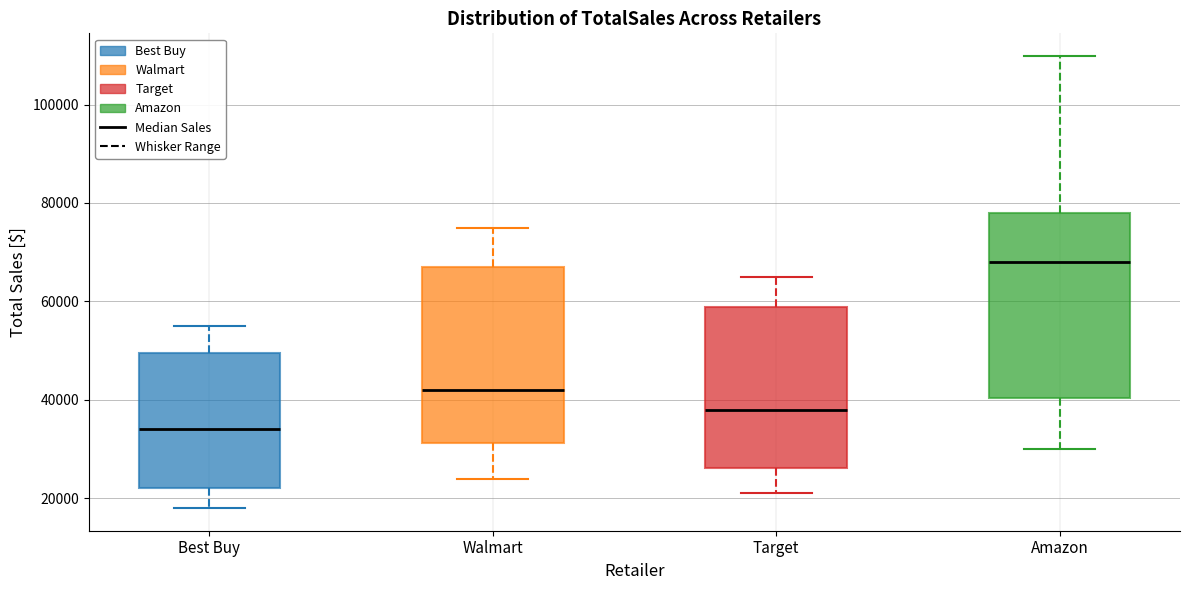

Where is the lower edge of the box for Best Buy on the y-axis? The values are not printed on the chart, so give them approximately, as read against the axis.

22000